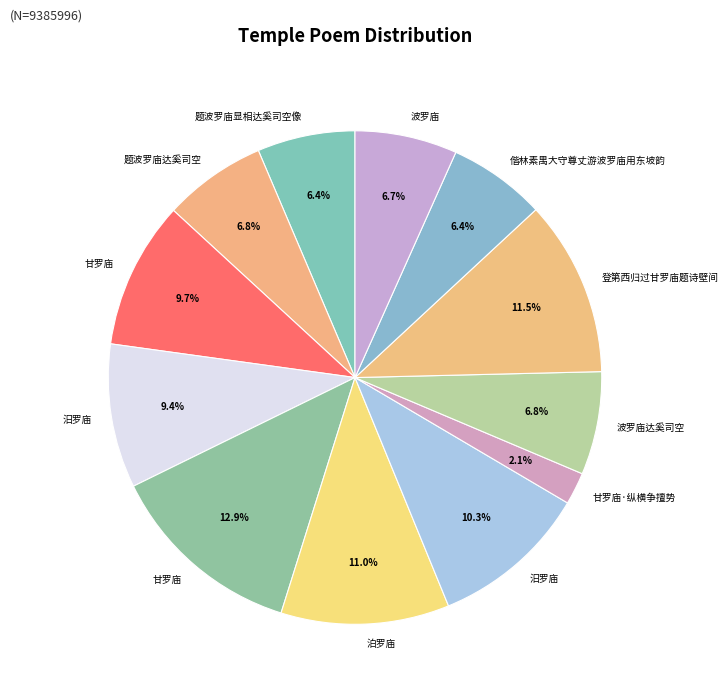

Which slice is the smallest?

甘罗庙·纵横争擅势